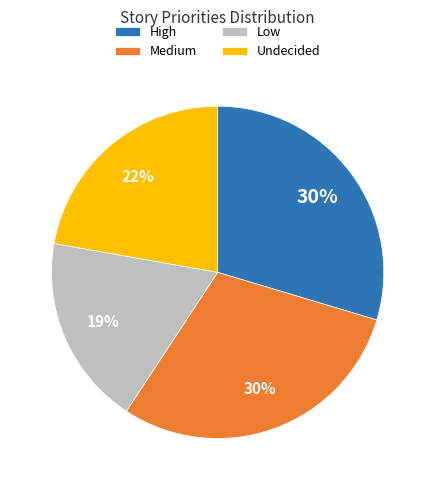

To the nearest percent, what percentage of the pie is Low?

19%